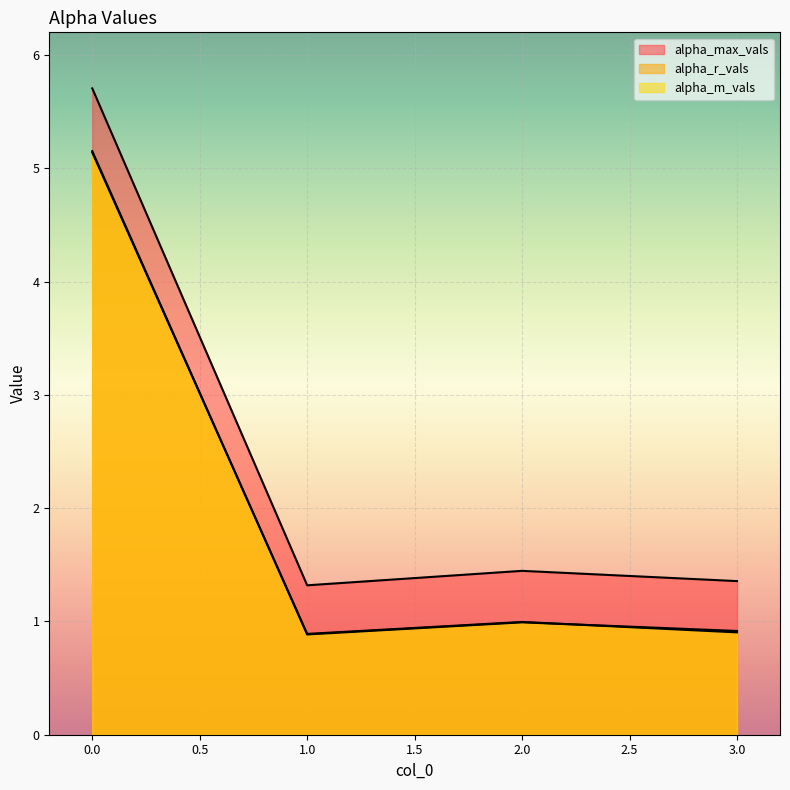

Which category has the lowest value across all series?

1